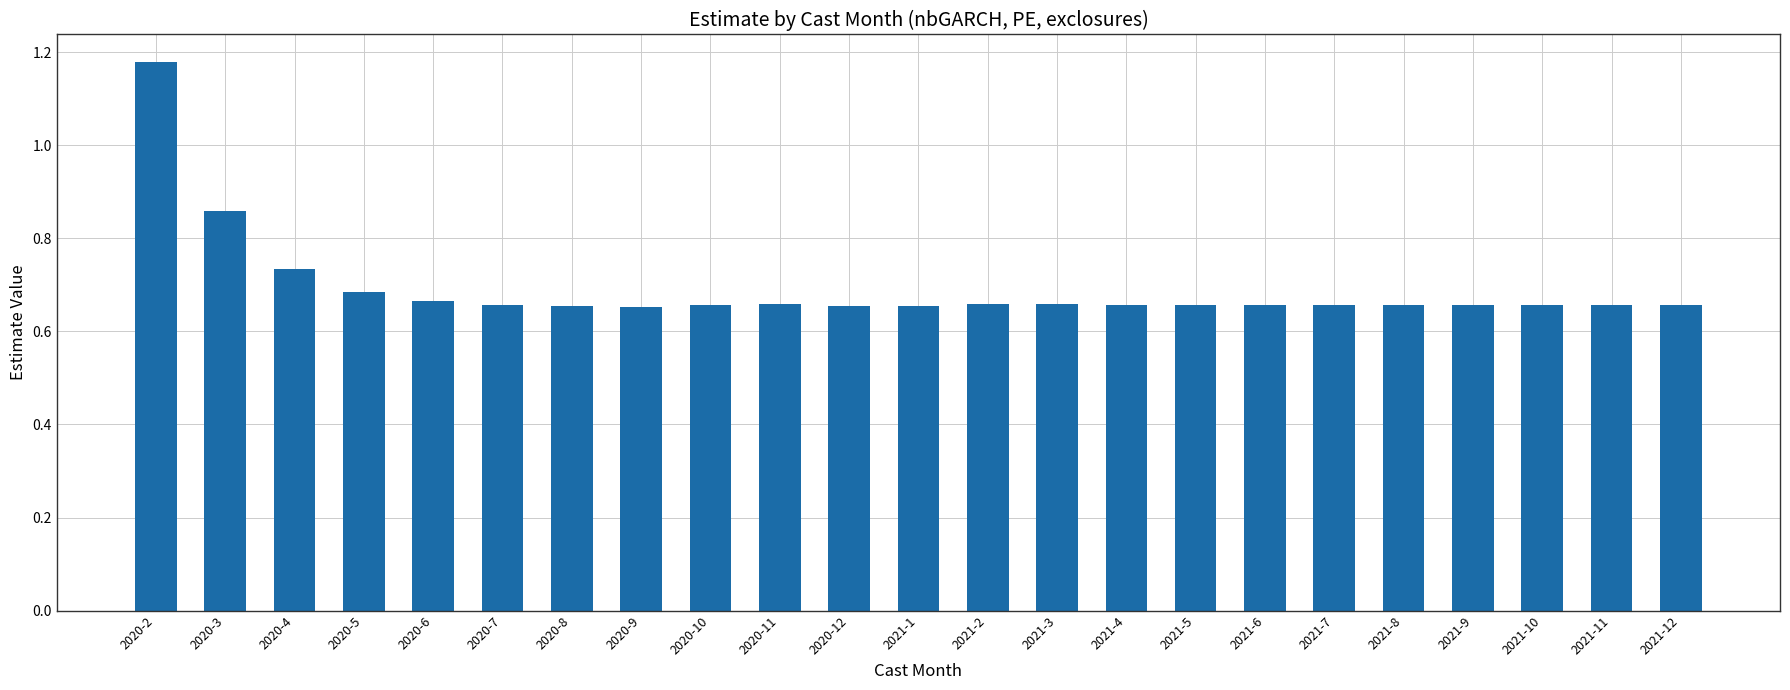

Which label corresponds to the largest value in the chart?

2020-2